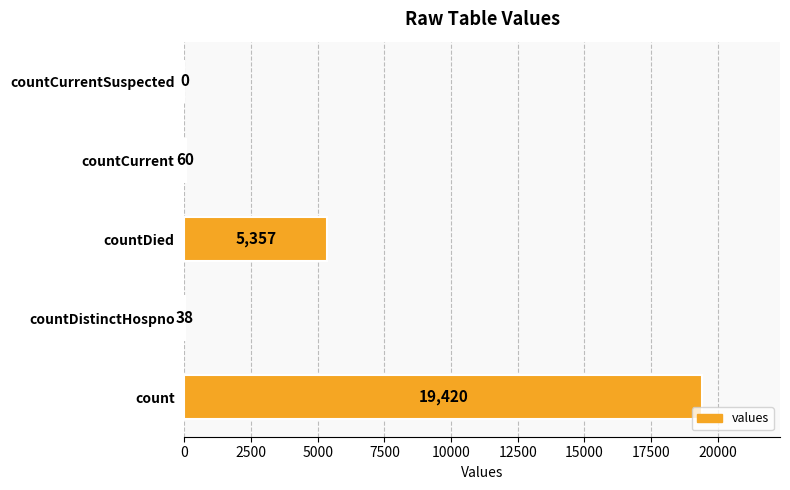

What is the sum of all values?

24875